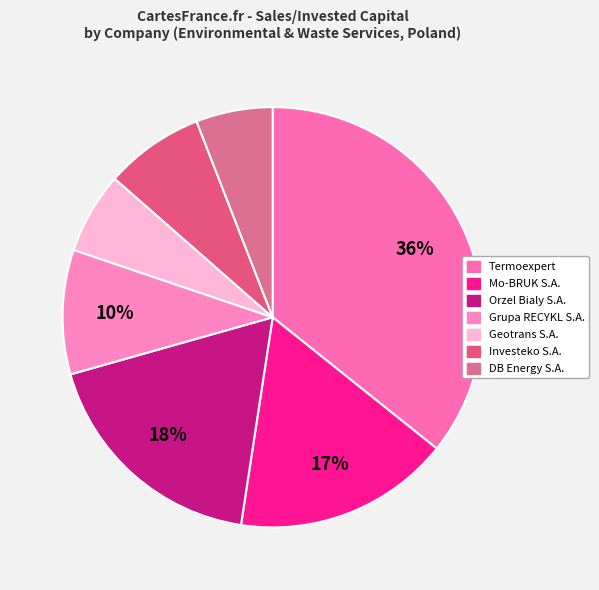

How many slices are in this pie chart?

7